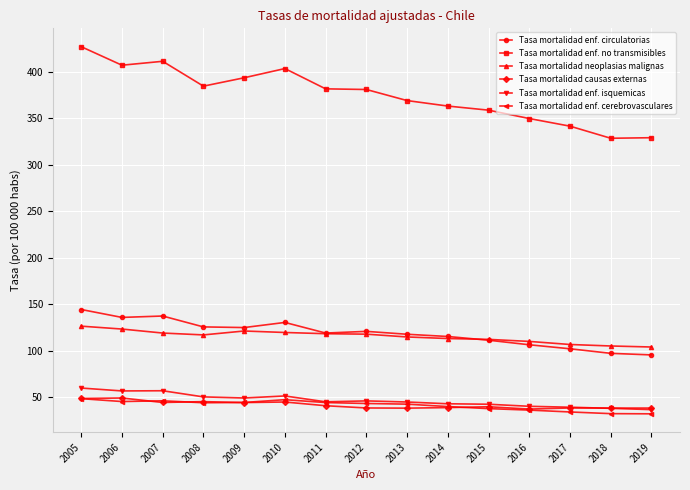

What is the difference between the second highest and second lowest values in the Tasa mortalidad causas externas series?

10.4